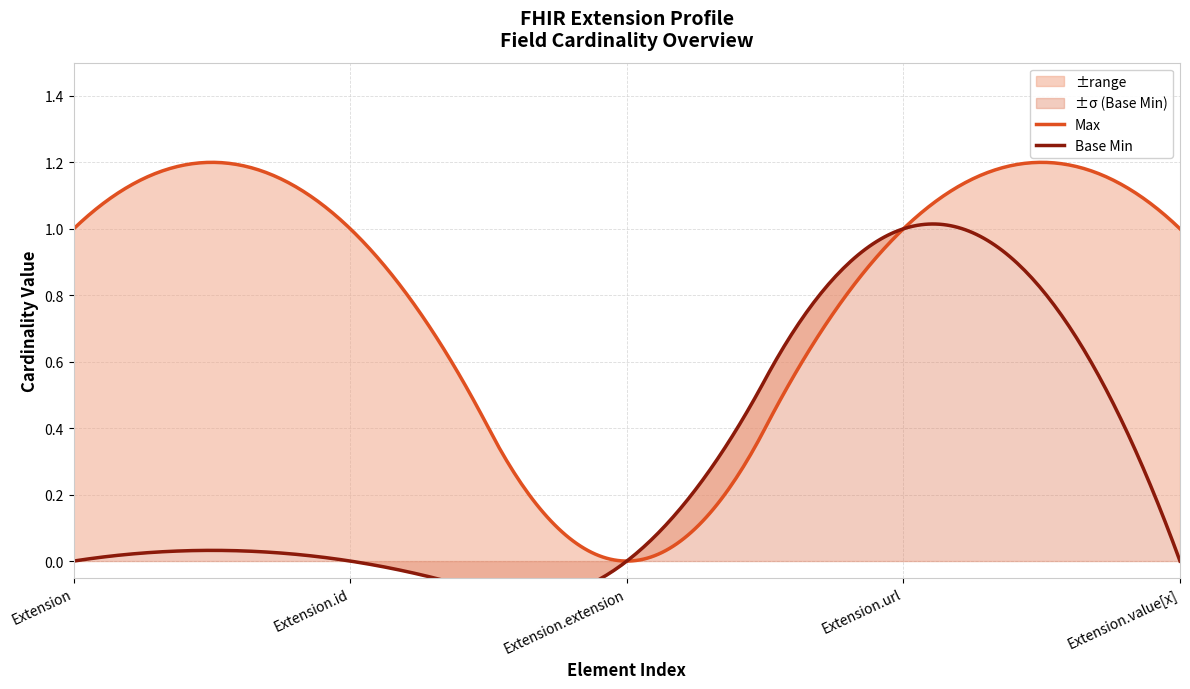

Which label corresponds to the largest value in the chart?

Extension